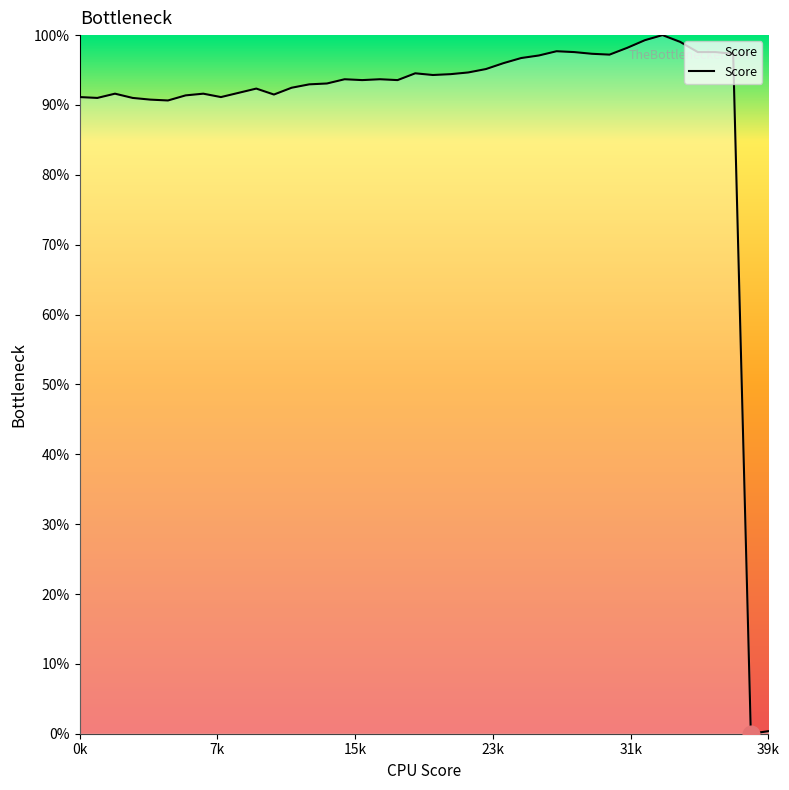

What is the maximum value shown in the chart?

100.0